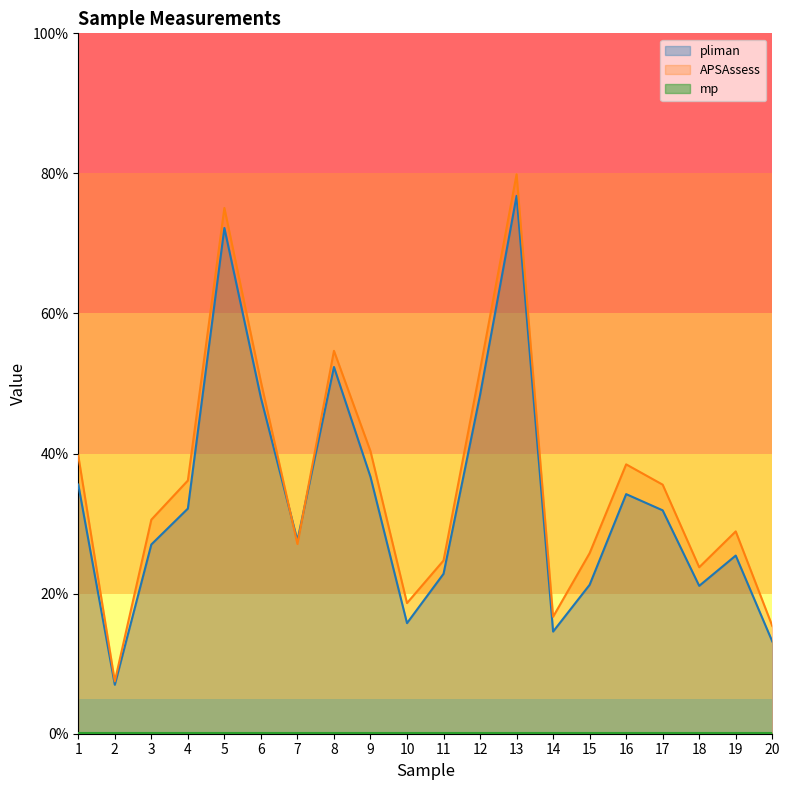

At which category does APSAssess reach its first local peak?

5